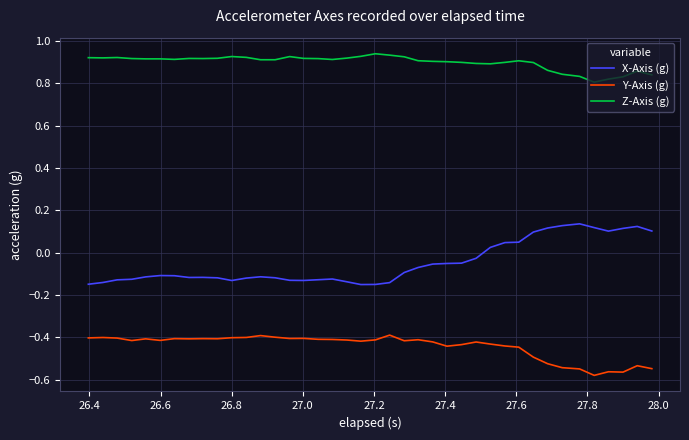

True or false: X-Axis (g) and Z-Axis (g) cross at least once.

False